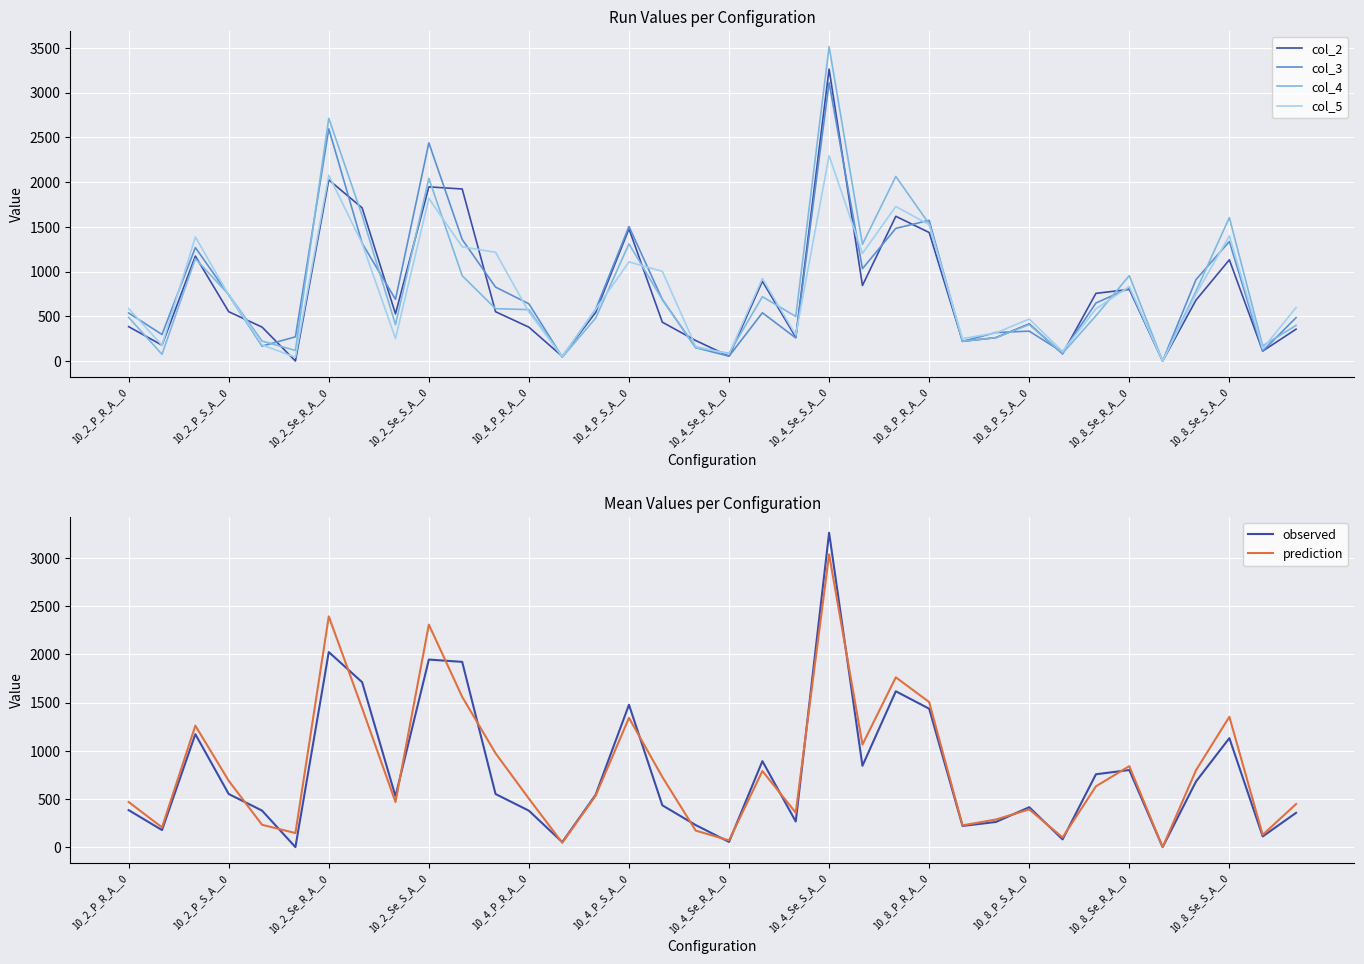

True or false: col_3 has a value of 1320 at 10_2_P_S_A__0.

False